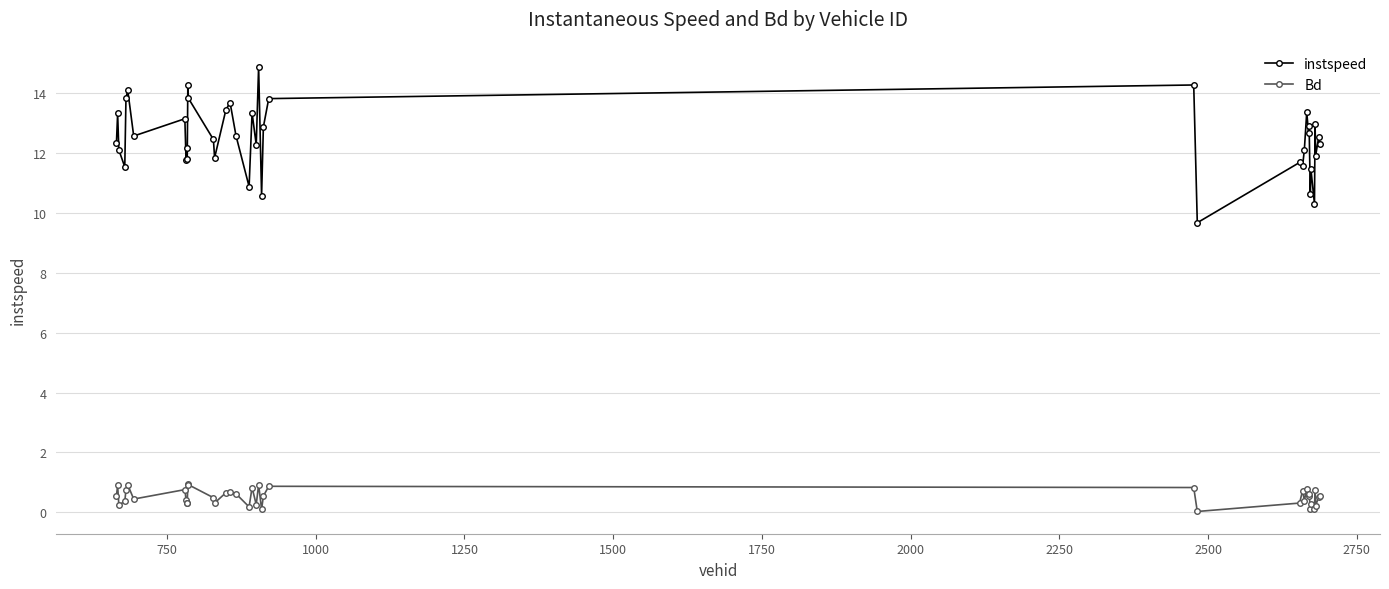

True or false: instspeed and Bd cross at least once.

False